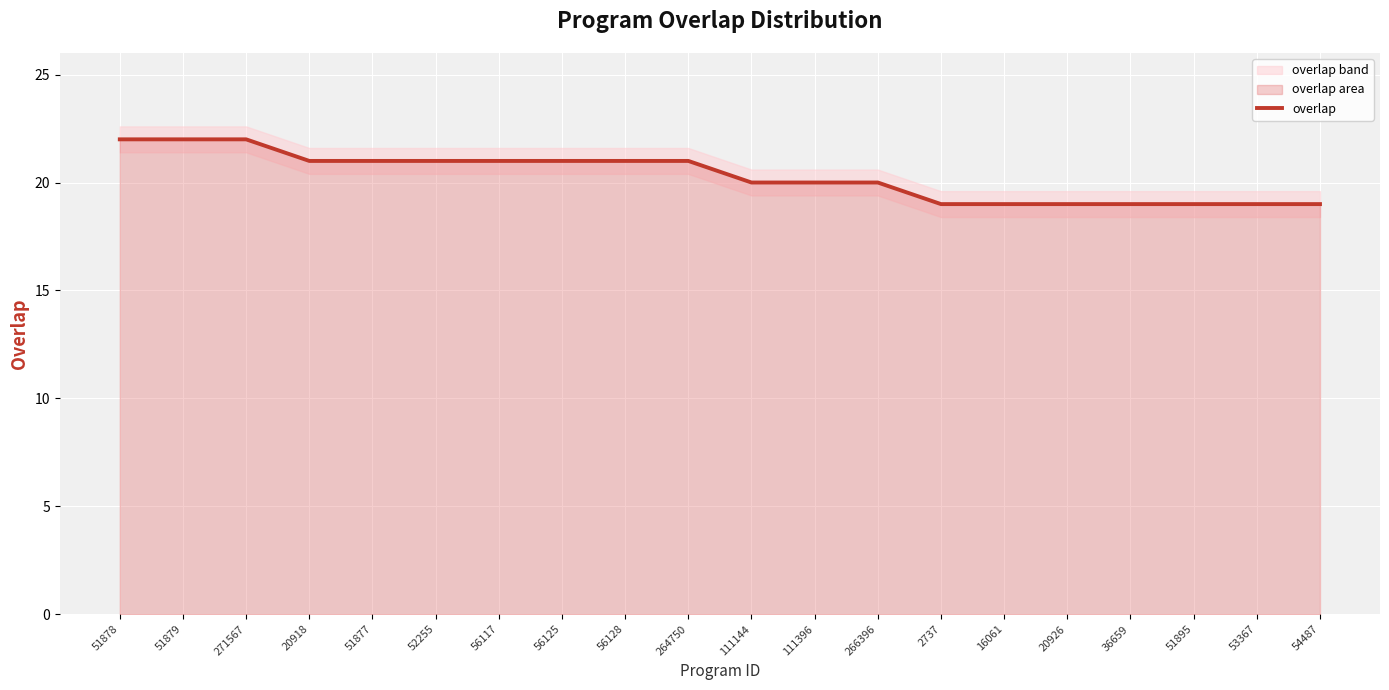

Reading left to right, transcribe all the data shown in this chart.

51878=22	51879=22	271567=22	20918=21	51877=21	52255=21	56117=21	56125=21	56128=21	264750=21	111144=20	111396=20	266396=20	2737=19	16061=19	20926=19	36659=19	51895=19	53367=19	54487=19